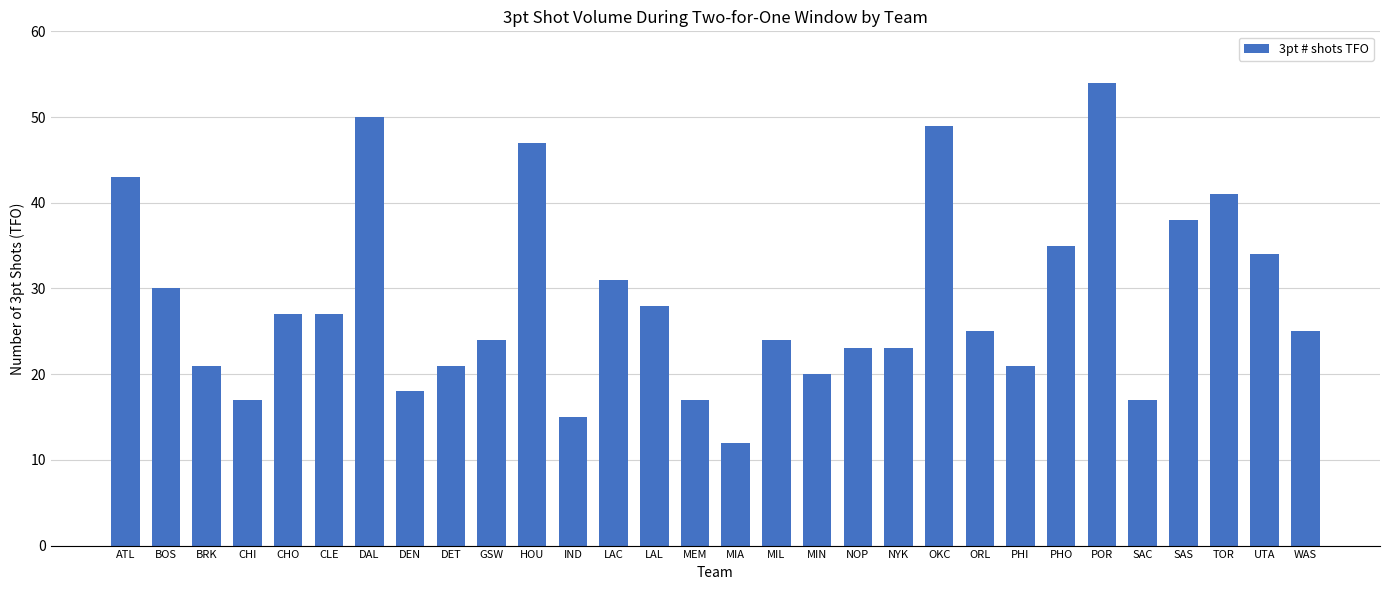

Reading left to right, what are all the values shown in this chart?

43	30	21	17	27	27	50	18	21	24	47	15	31	28	17	12	24	20	23	23	49	25	21	35	54	17	38	41	34	25